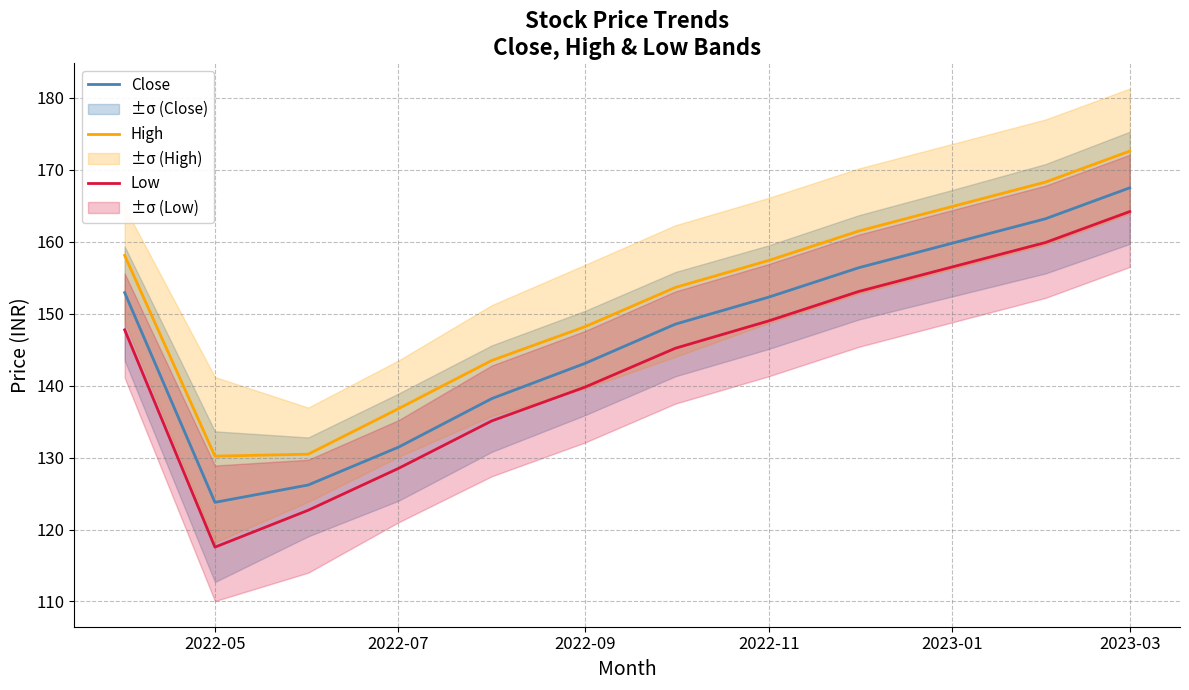

What is the minimum value for High?

130.2